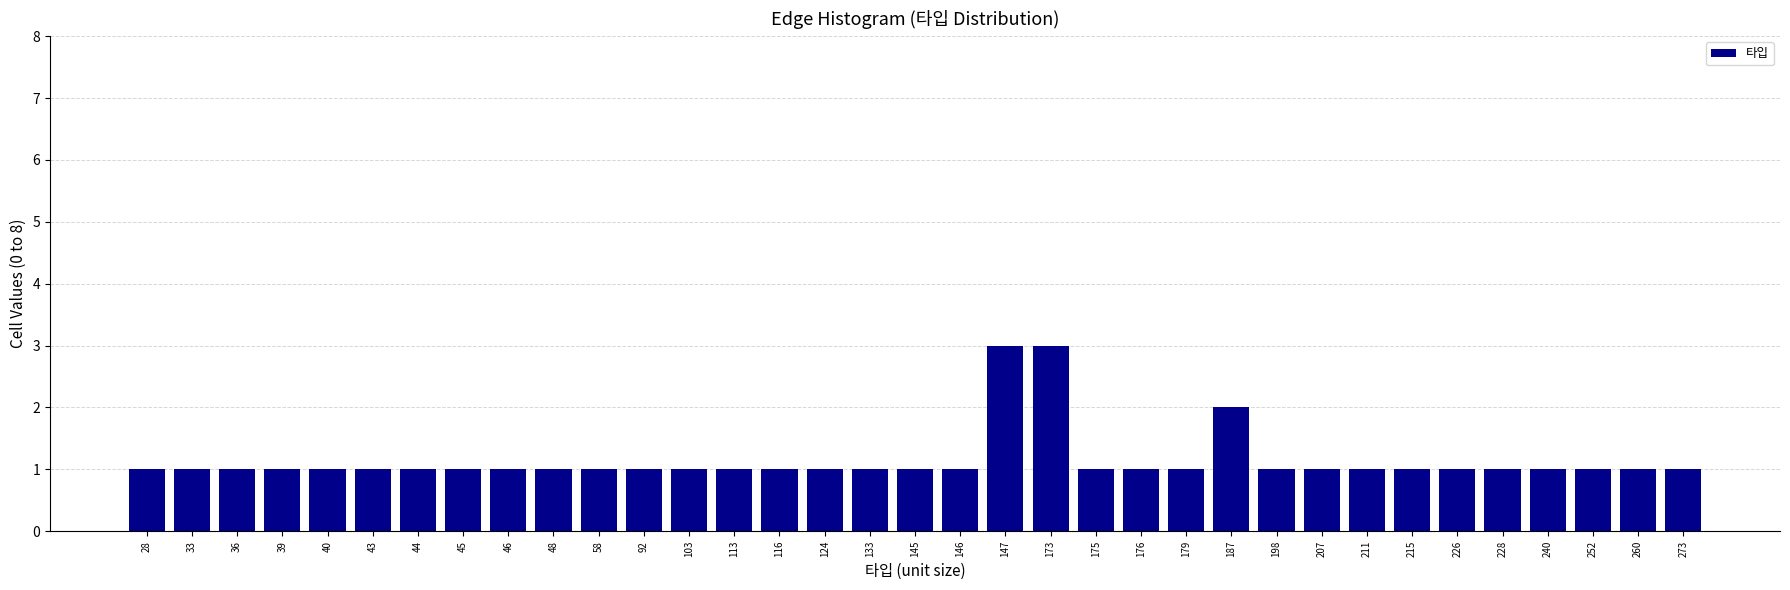

What is the value of the 10th bar from the left?

1